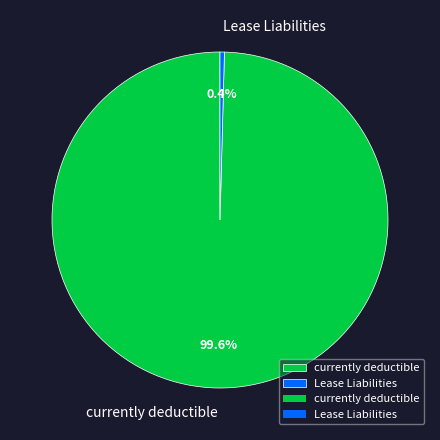

Rank the categories by value from highest to lowest.

currently deductible, Lease Liabilities